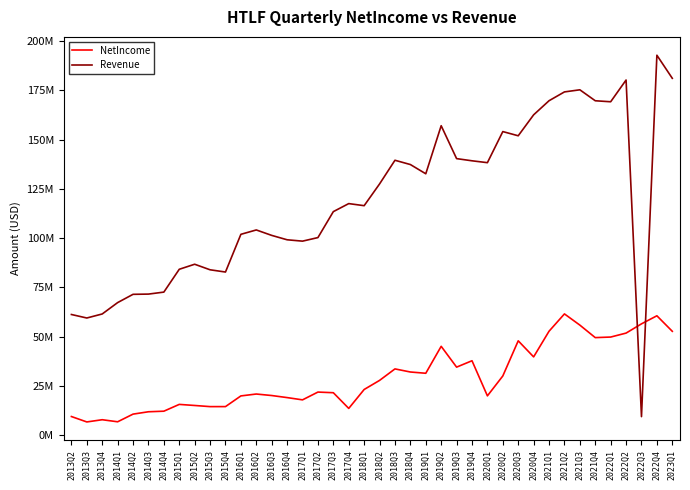

Does the chart display data point markers on the line(s)?

No